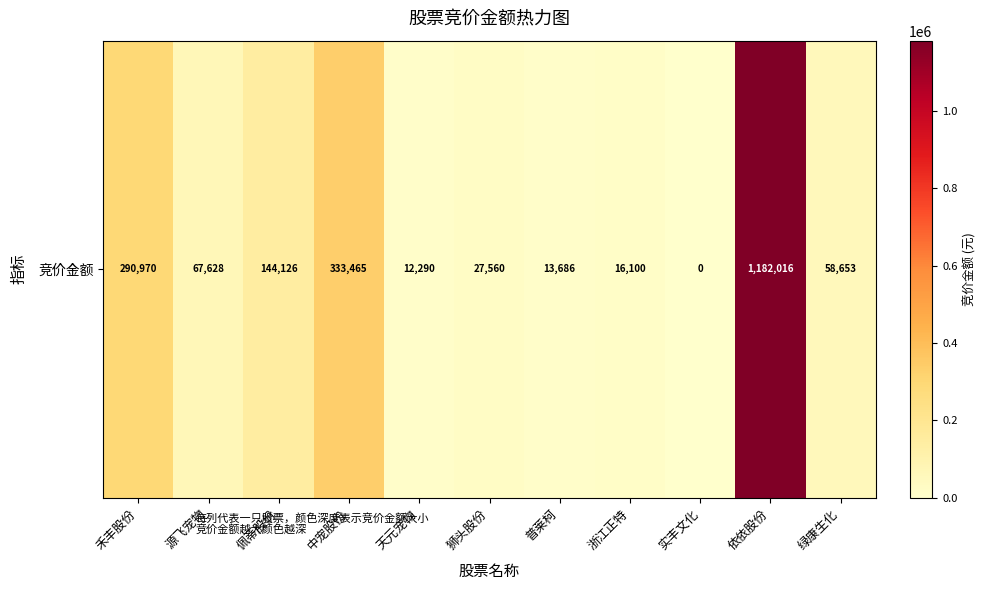

What is the change in value from 天元宠物 to 普莱柯?

+1396